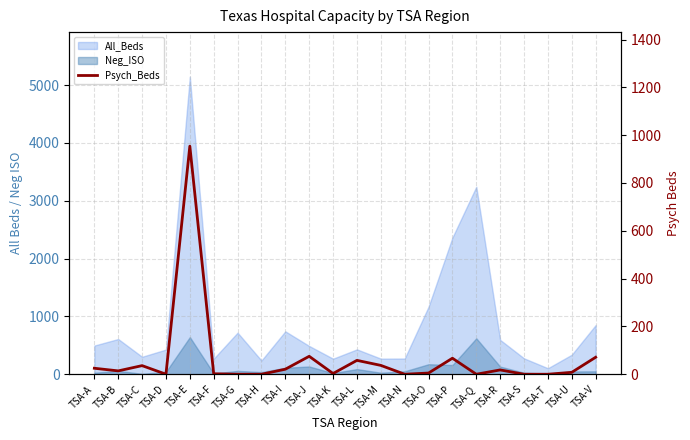

Where does the data first go above 14?

TSA-A